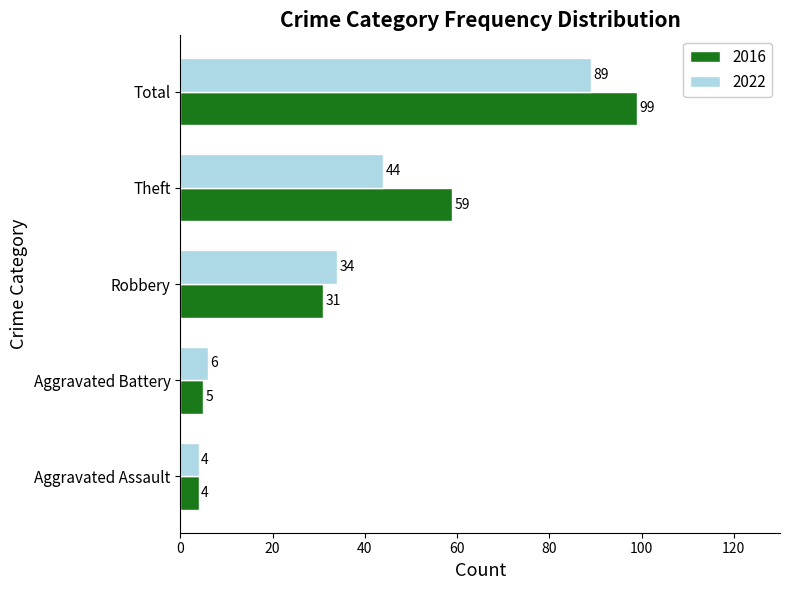

What value does the 2016 series have at Robbery, to the nearest 10?

30